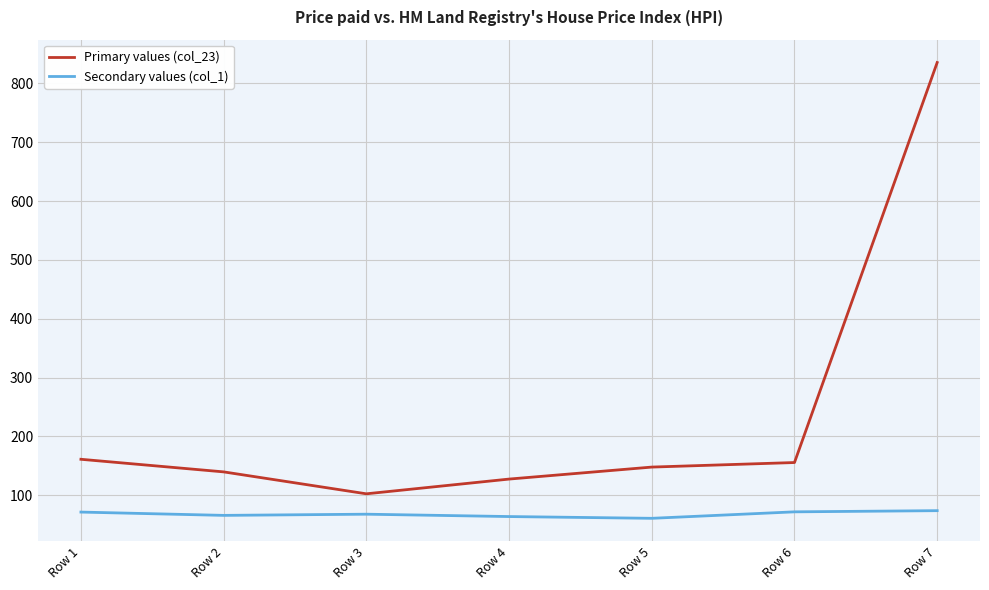

What is the sum of all Secondary values (col_1) values?

476.6